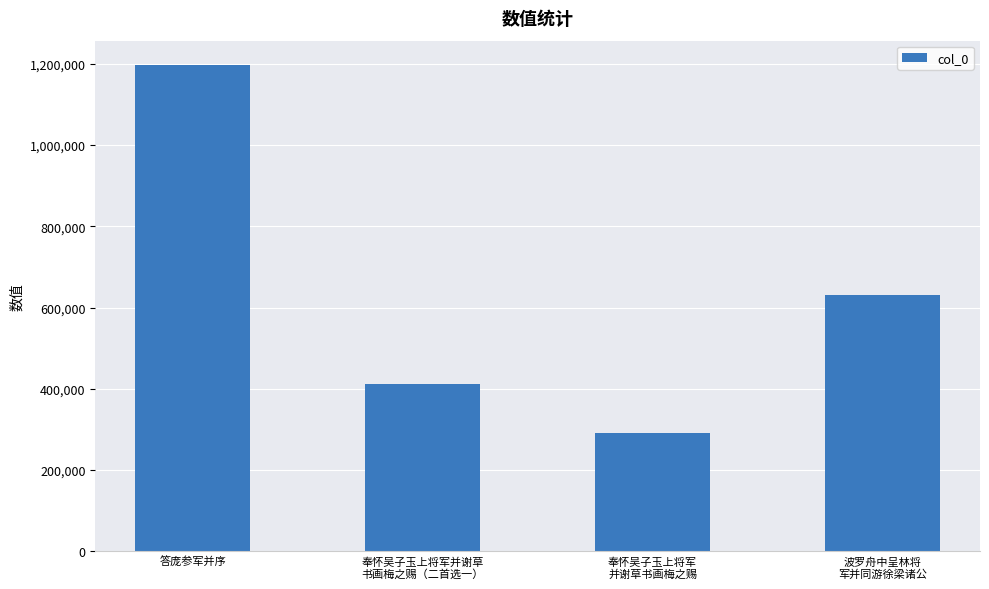

What is the average value?

632496